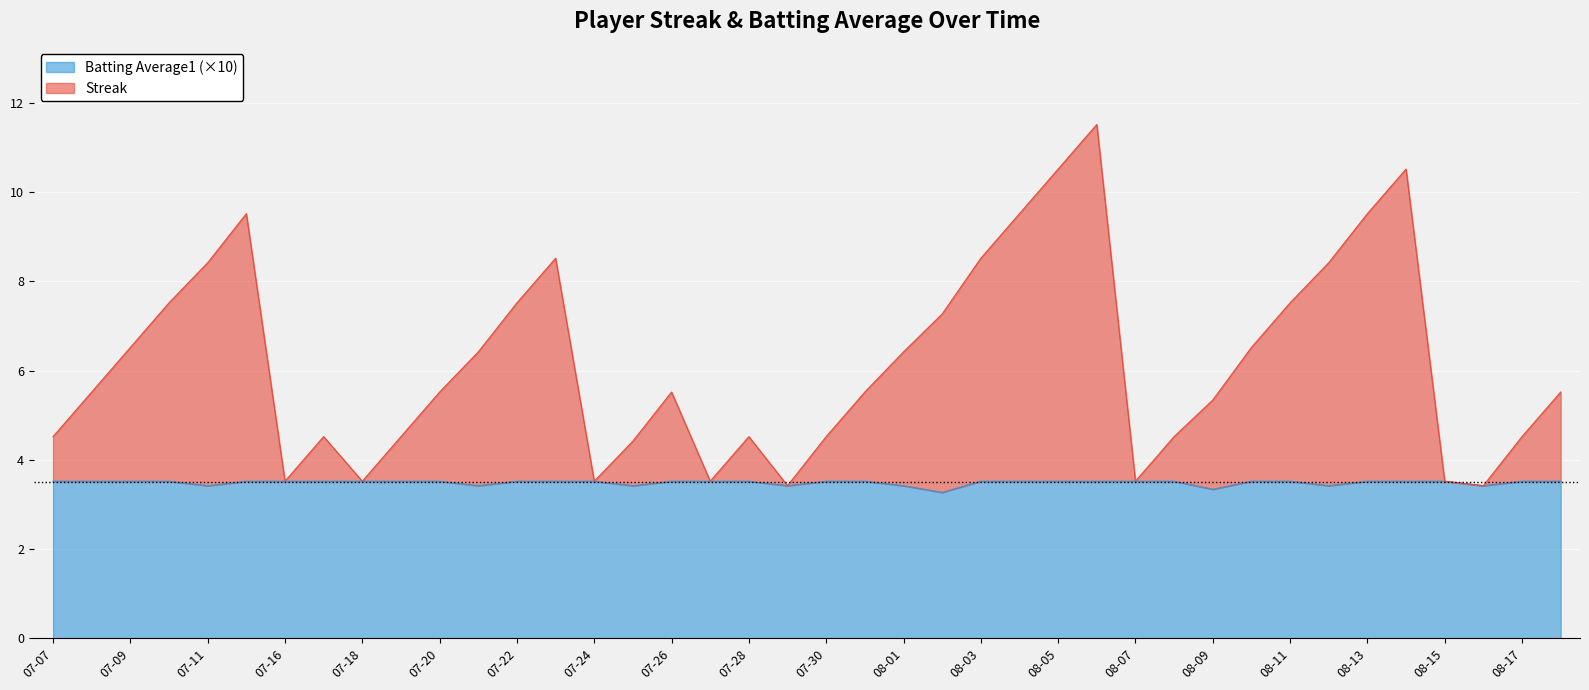

What position from the left is 2010-07-17?

8